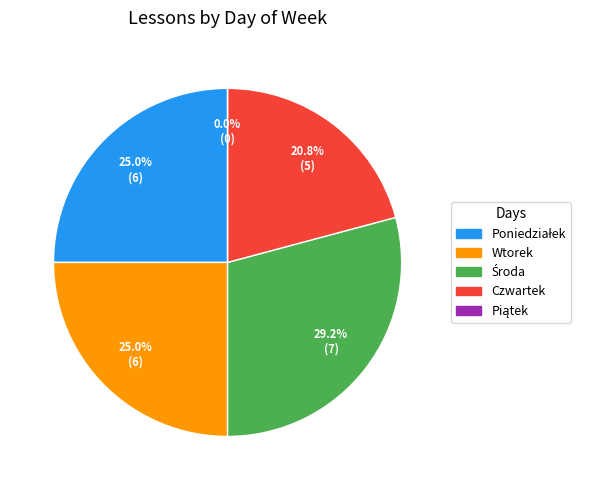

The Czwartek slice represents 21% of the pie. True or false?

True